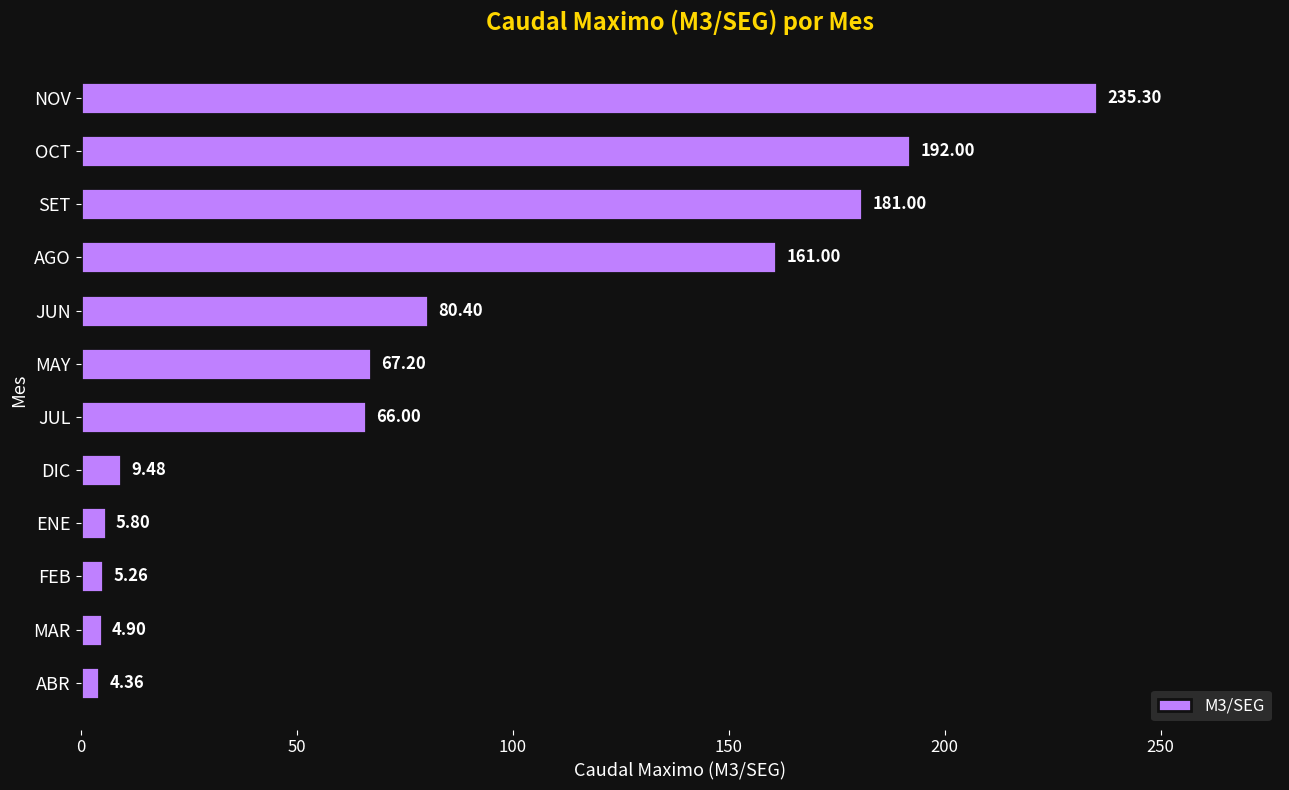

What is the change in value from AGO to NOV?

+74.3